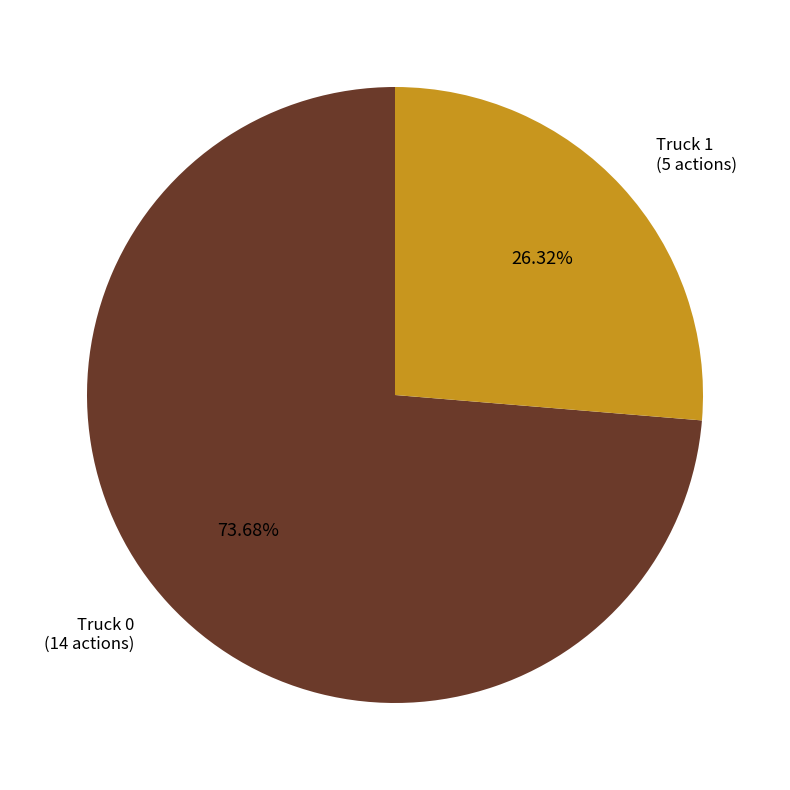

Does any single category account for the majority?

Yes